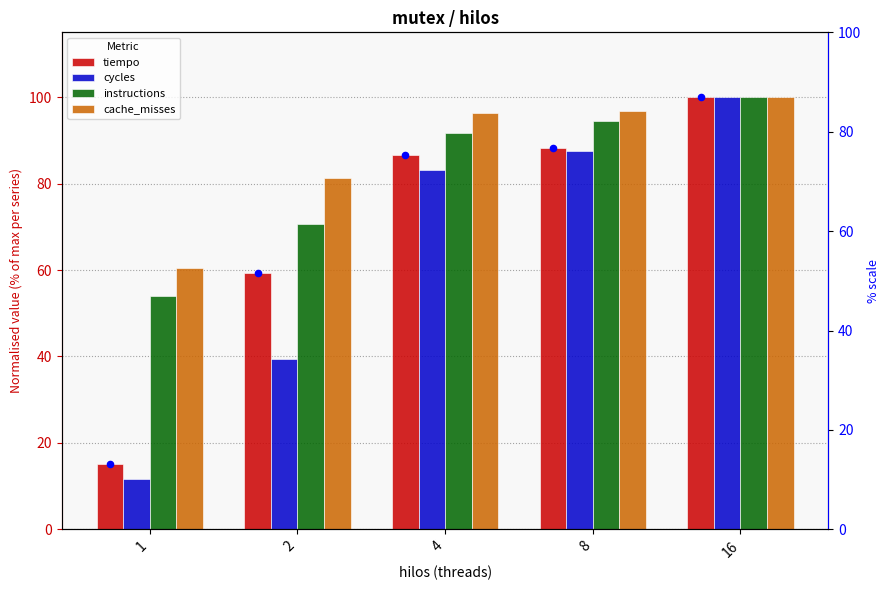

Which series has the largest Y range (max minus min)?

cycles